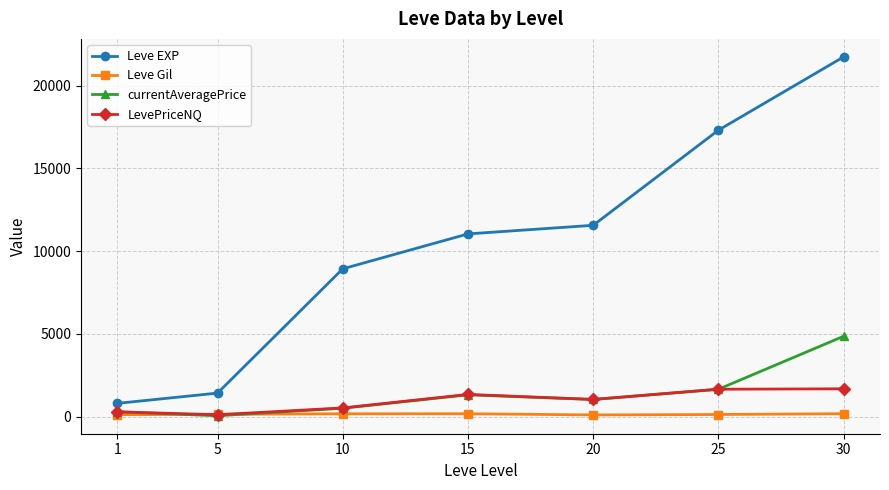

What is the highest value of the Leve EXP series?

21740.0